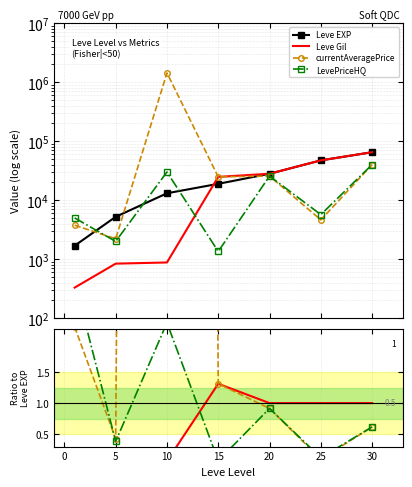

How many values in the Leve EXP series exceed 18910?

3